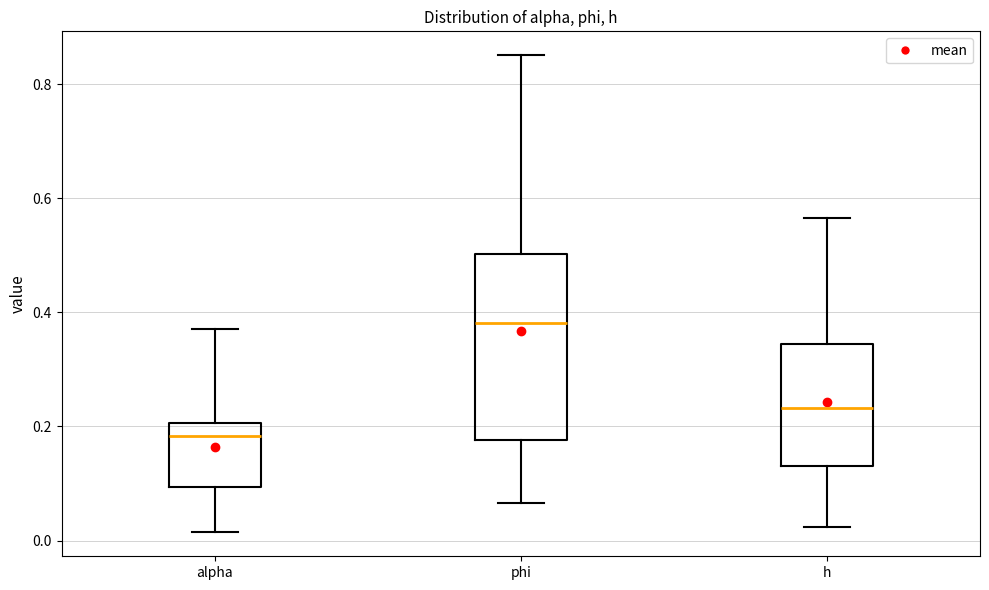

Reading left to right, read every box against the y-axis: the position of its median line, the range the box covers, and the ends of its whiskers. The values are not printed on the chart, so give them approximately, as read against the axis.

alpha: median 0.18, box 0.10 to 0.20, whiskers 0.02 to 0.38
phi: median 0.38, box 0.18 to 0.50, whiskers 0.06 to 0.86
h: median 0.24, box 0.14 to 0.34, whiskers 0.02 to 0.56